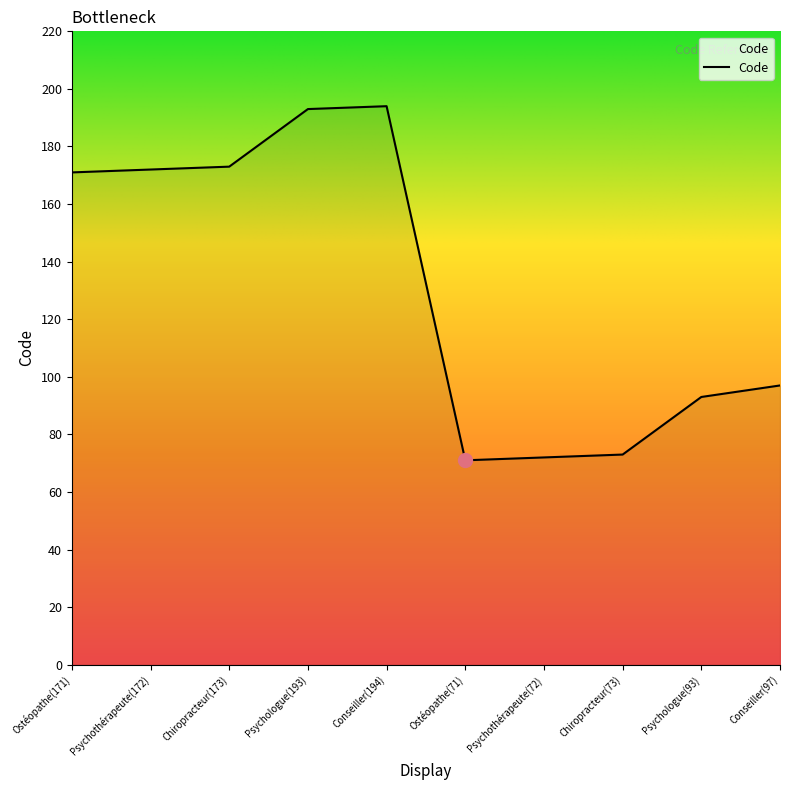

Does the chart display data point markers on the line(s)?

No